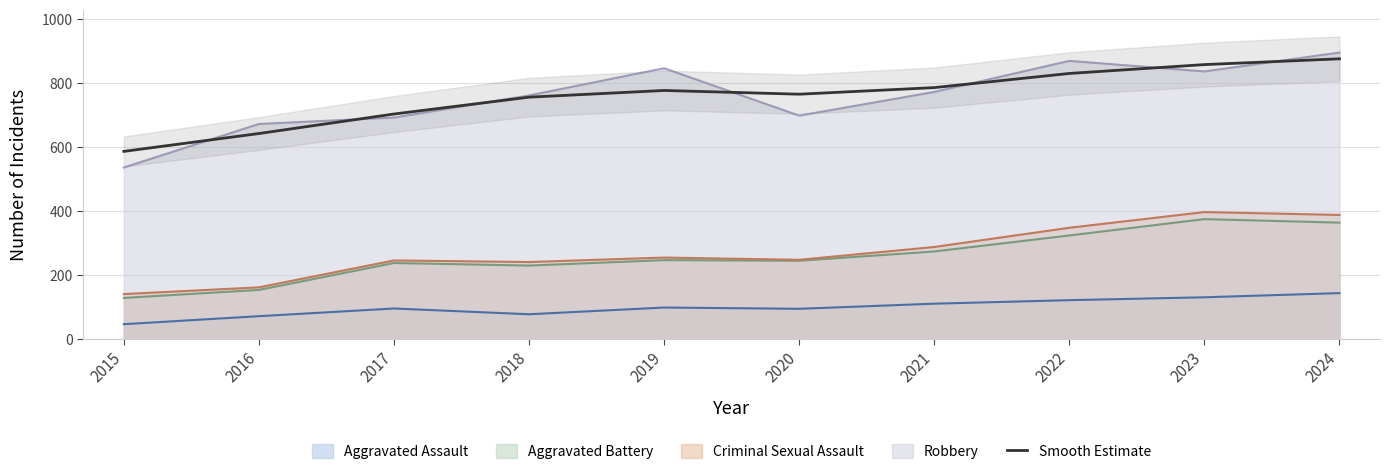

Reading right to left, list all the values displayed in this chart.

2024=874.4	2023=856.4	2022=828.7	2021=784.5	2020=764.0	2019=775.6	2018=754.7	2017=702.1	2016=641.2	2015=585.4